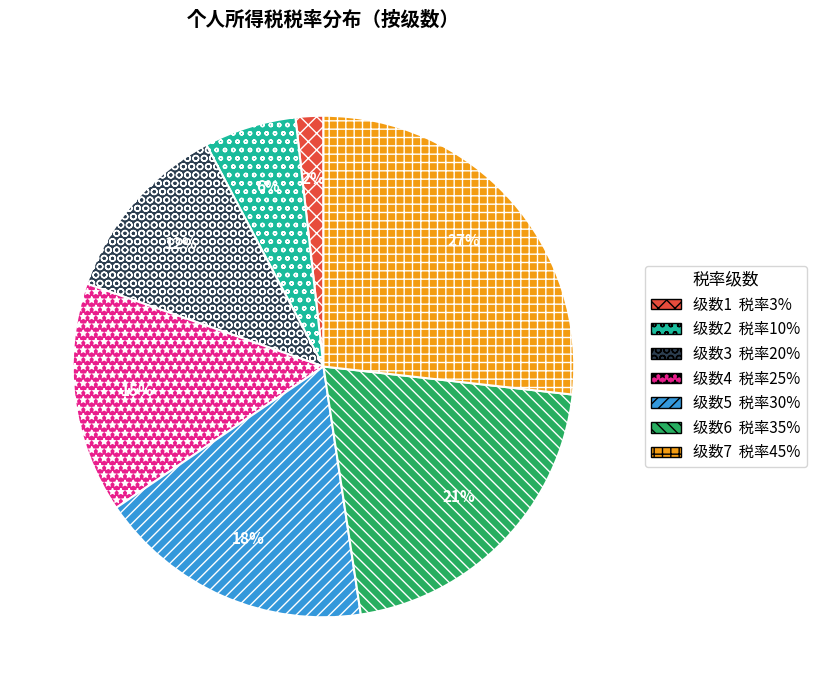

To the nearest percent, what is the difference between the largest and smallest slice percentages?

25%